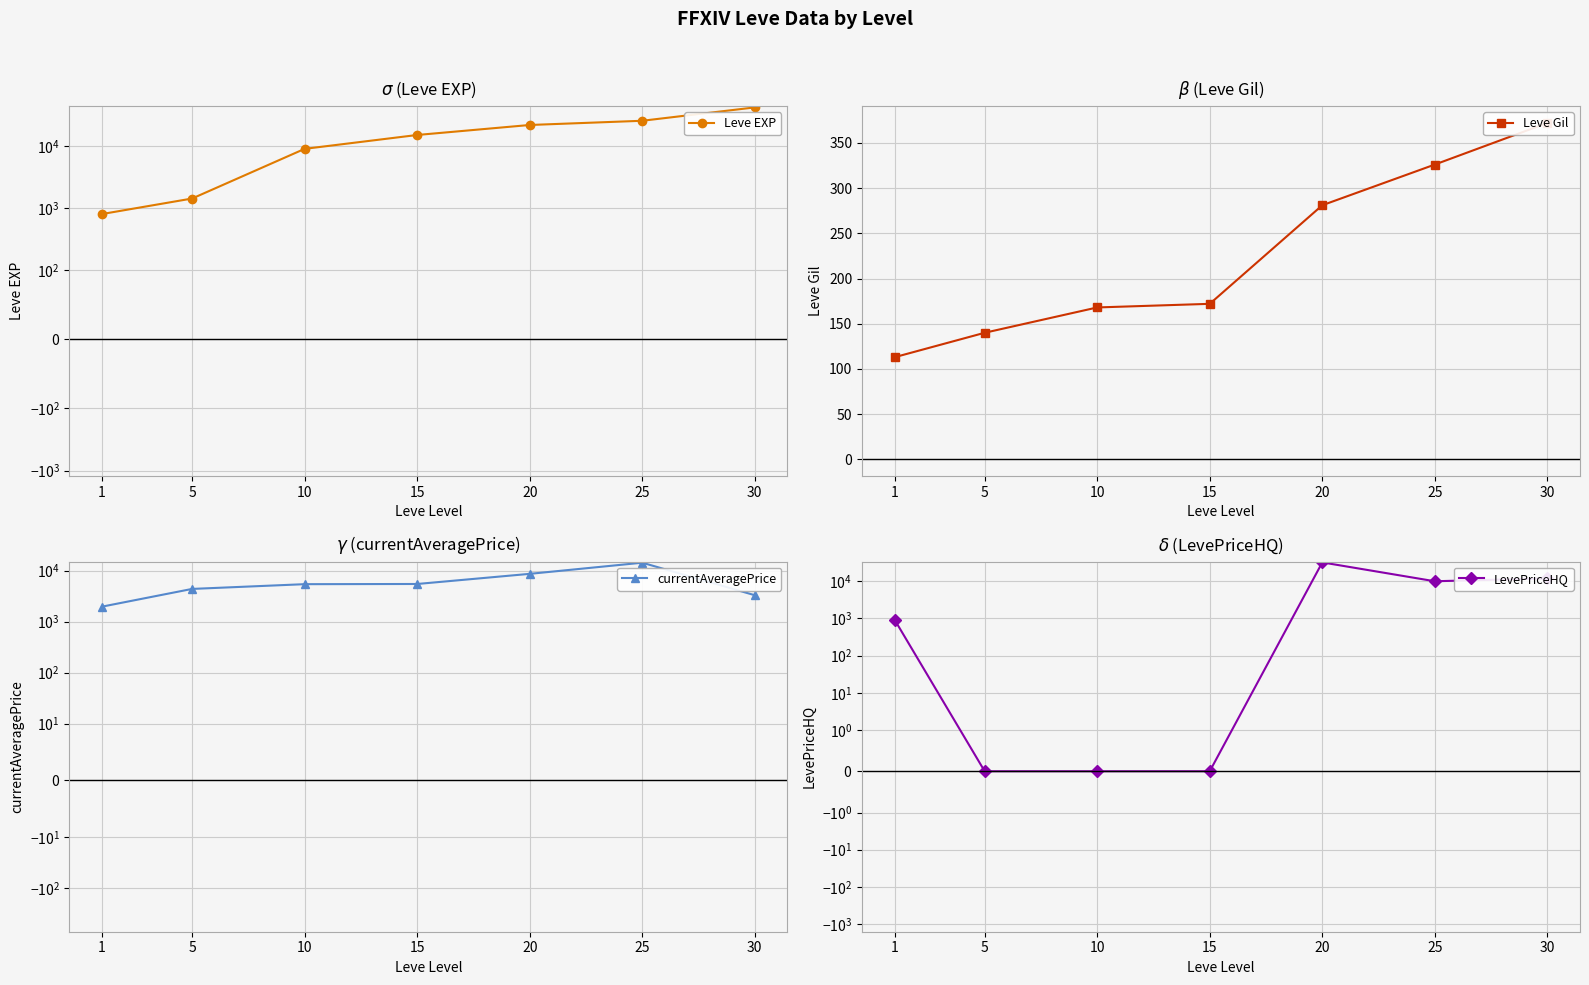

Reading left to right, list all the values displayed in this chart.

Leve EXP: 800.0	1420.0	8930.0	14920.0	21600.0	25250.0	41410.0
Leve Gil: 113.0	140.0	168.0	172.0	281.0	326.0	372.0
currentAveragePrice: 1961.4	4358.3	5398.5	5444.5	8600.6	14222.4	3279.7
LevePriceHQ: 918.4	0.0	0.0	0.0	32178.0	10000.6	12000.0